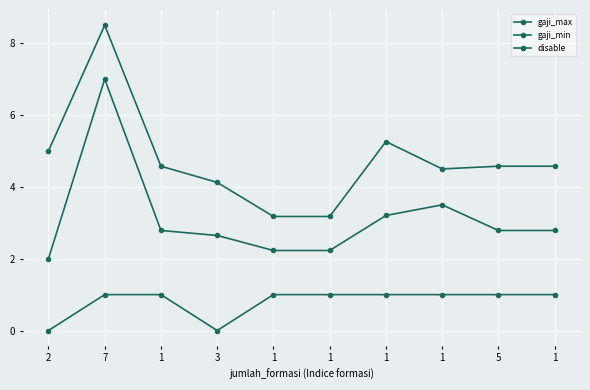

List the series in order of their peak value, highest first.

gaji_max, gaji_min, disable